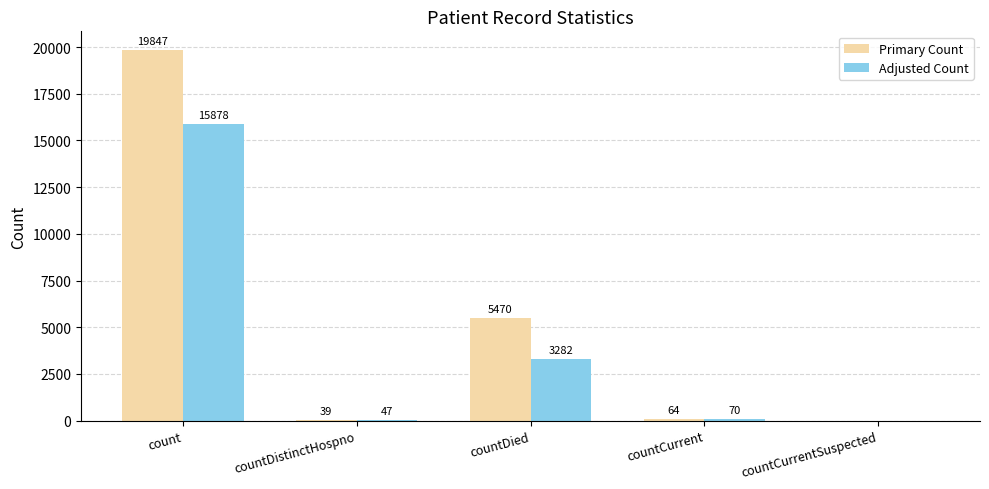

At which category is the sum across all series the highest?

count